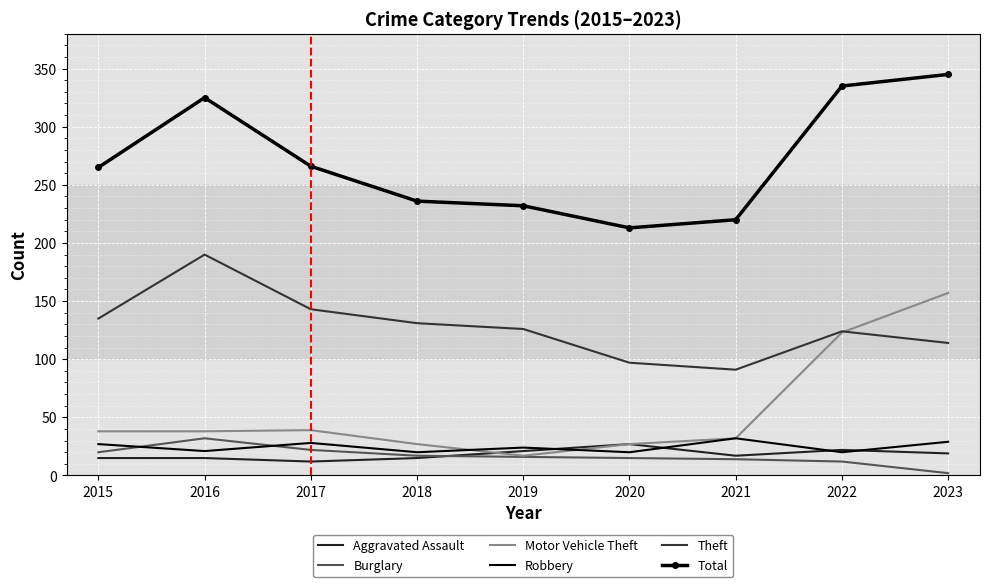

Read the Robbery value at 2018, to the nearest 10.

20